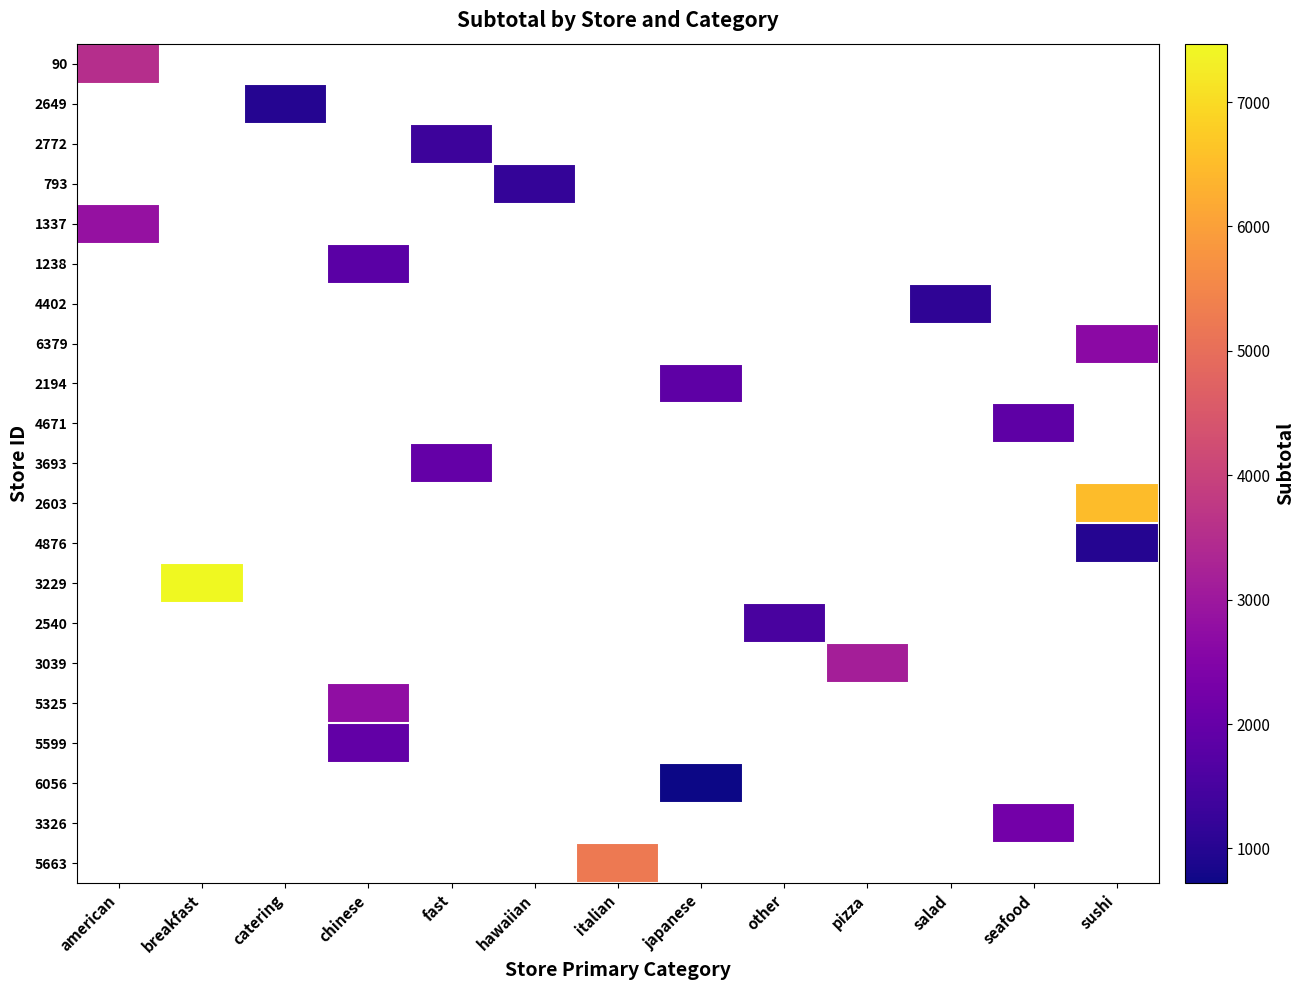

At which category does the chart reach its minimum across all series?

japanese